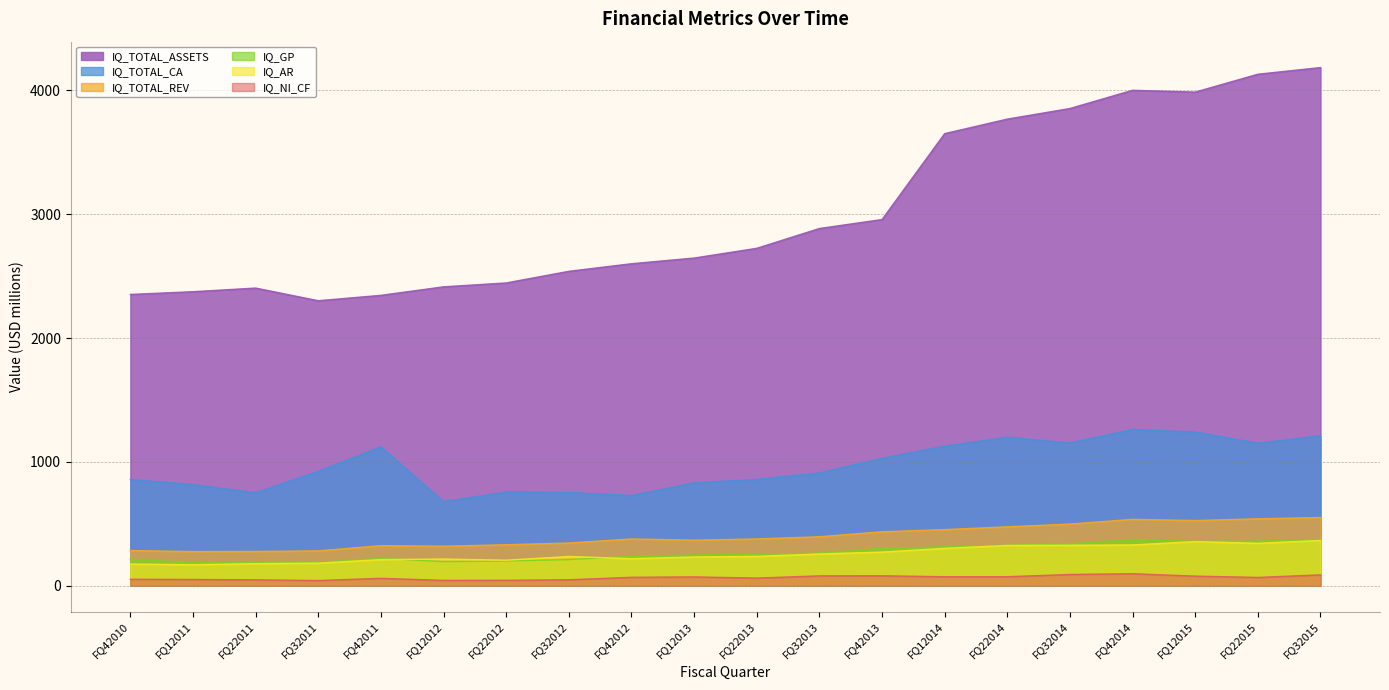

At which label is IQ_TOTAL_ASSETS closest to 3243?

FQ42013